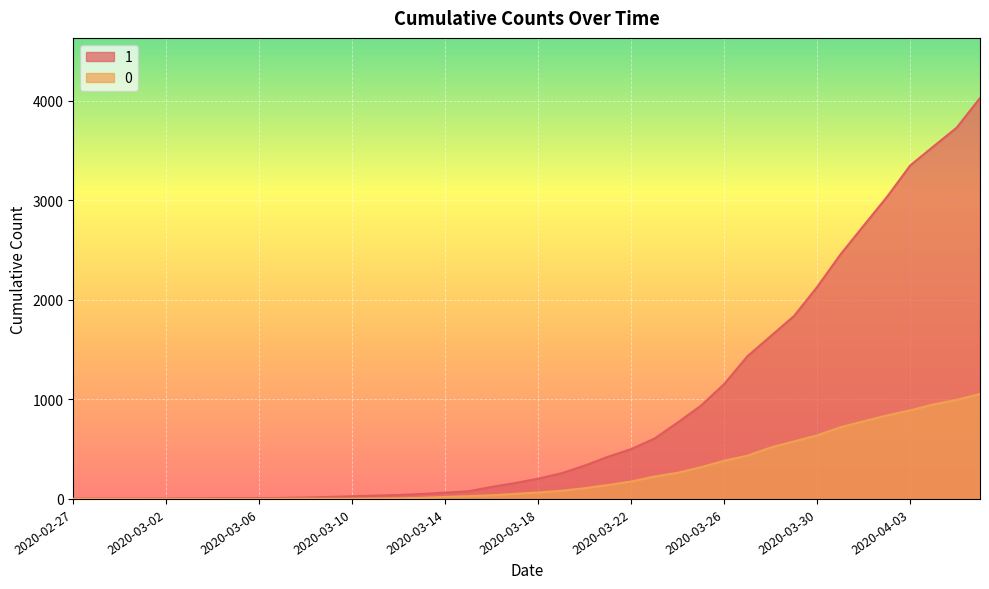

What is the difference between the maximum and minimum values in the 0 series?

1054